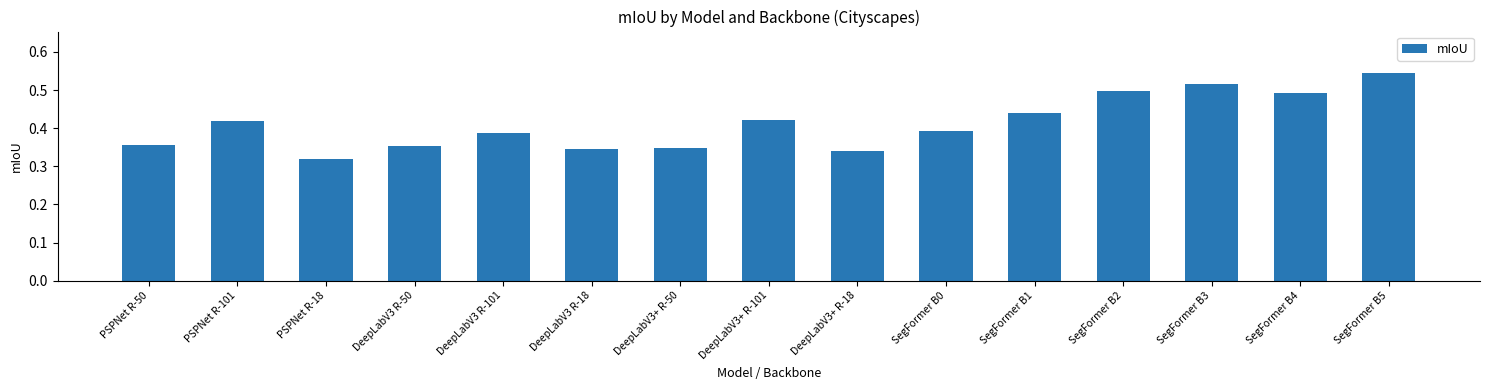

What is the sum of all values?

6.2